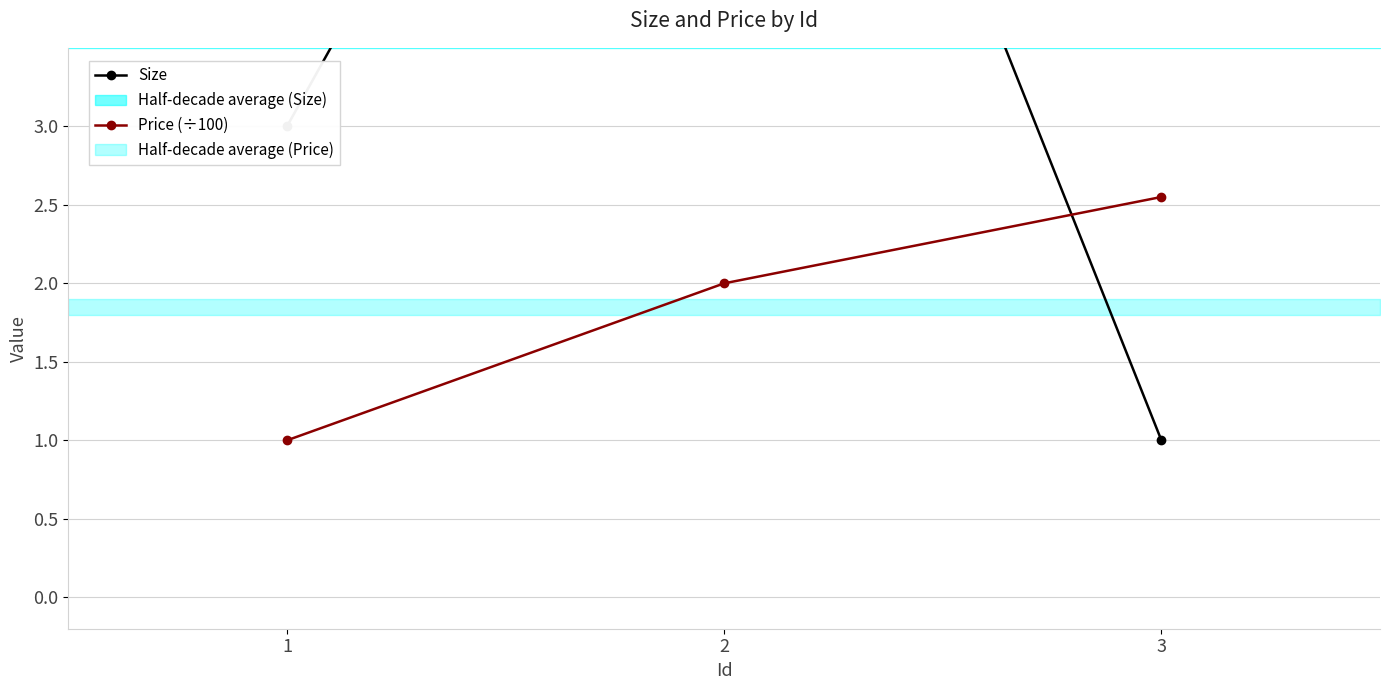

What is the lowest value of the Size series?

1.0